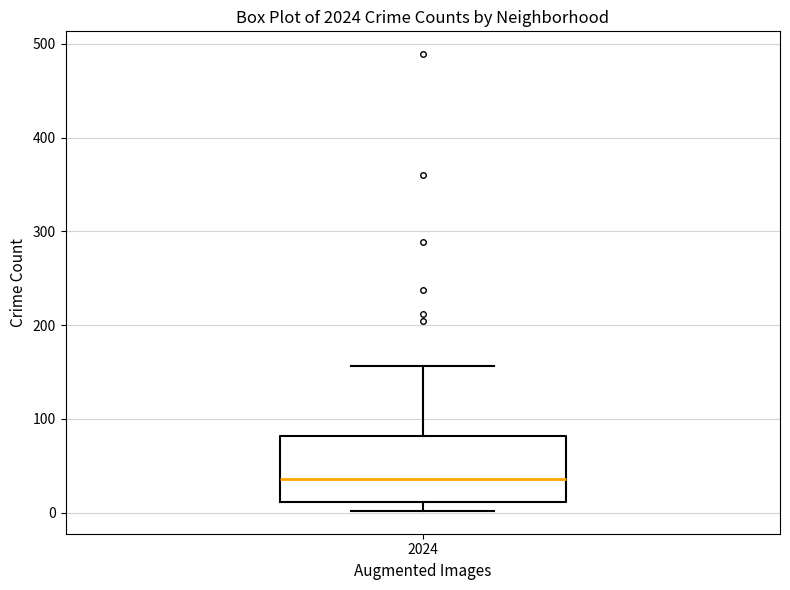

Transcribe this box plot: give where the median line is, the range the box spans, and where the two whiskers end, as read against the y-axis. The values are not printed on the chart, so give them approximately, as read against the axis.

median 40, box 10 to 80, whiskers 0 to 160